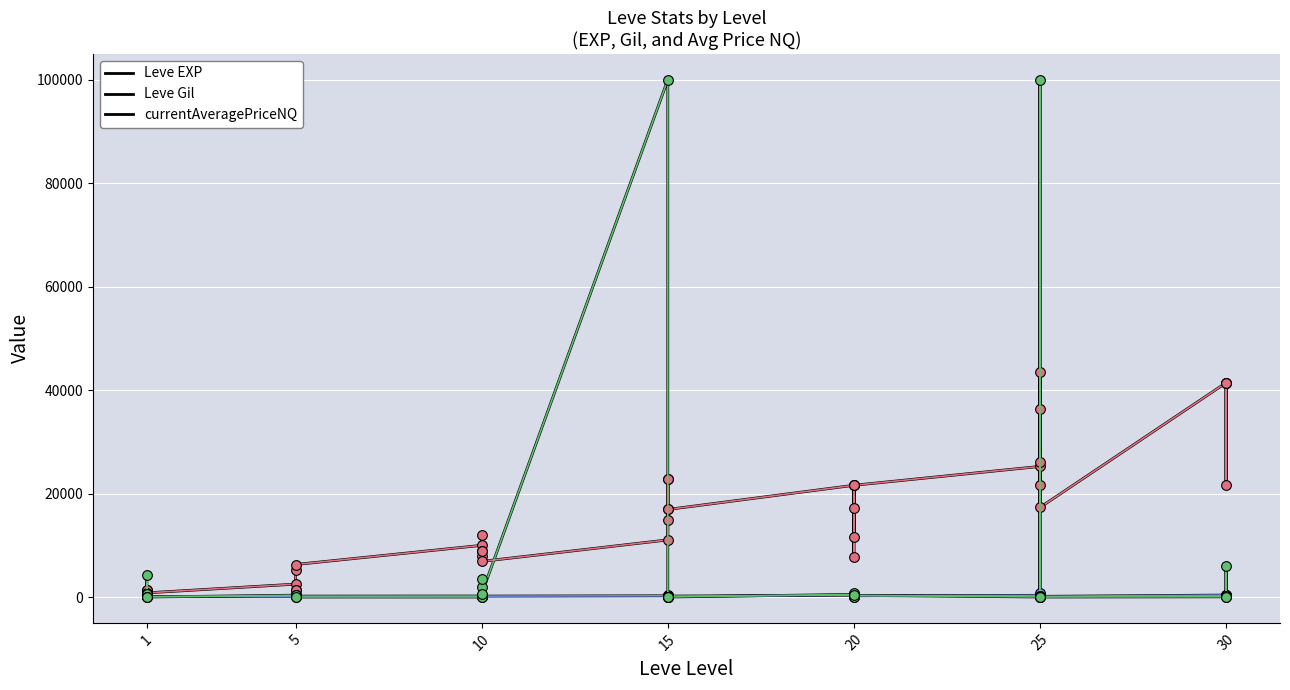

How many lines are shown in the chart?

3